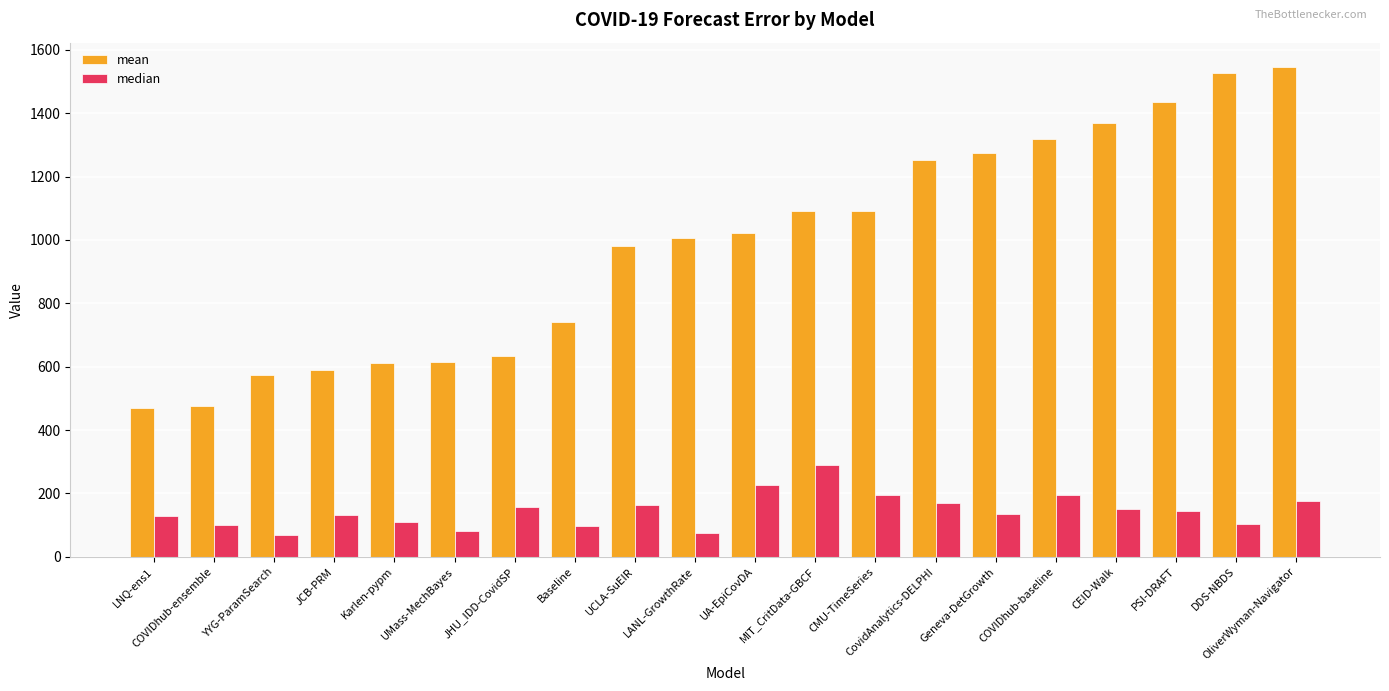

How many values in the mean series exceed 1023?

10